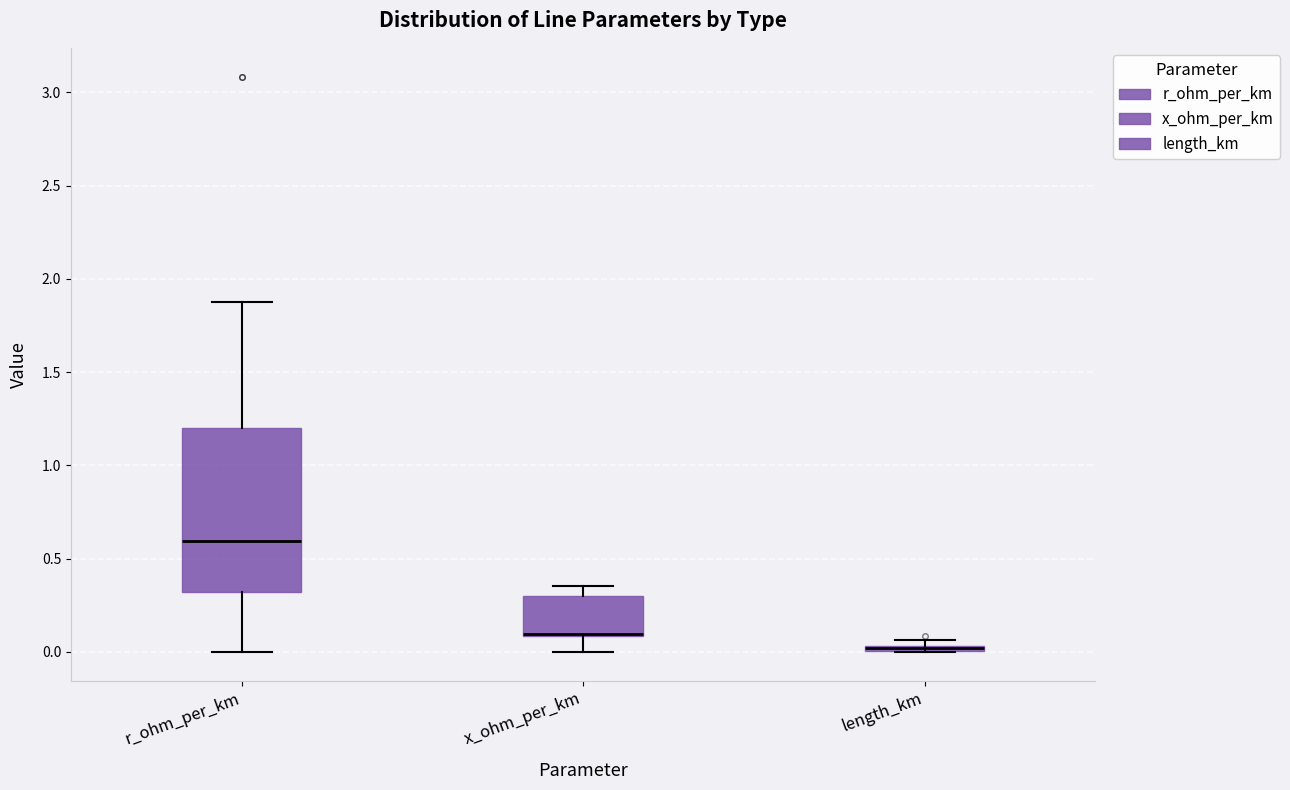

Comparing the boxes themselves (not the whiskers), which one is the tallest?

r_ohm_per_km